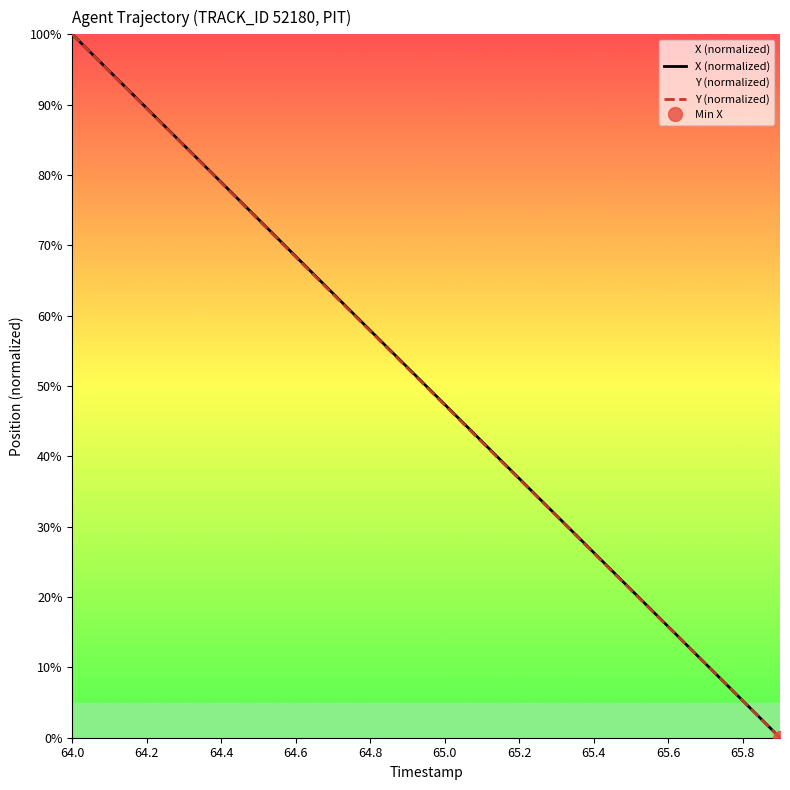

What is the label of the 12th point from the left?

11